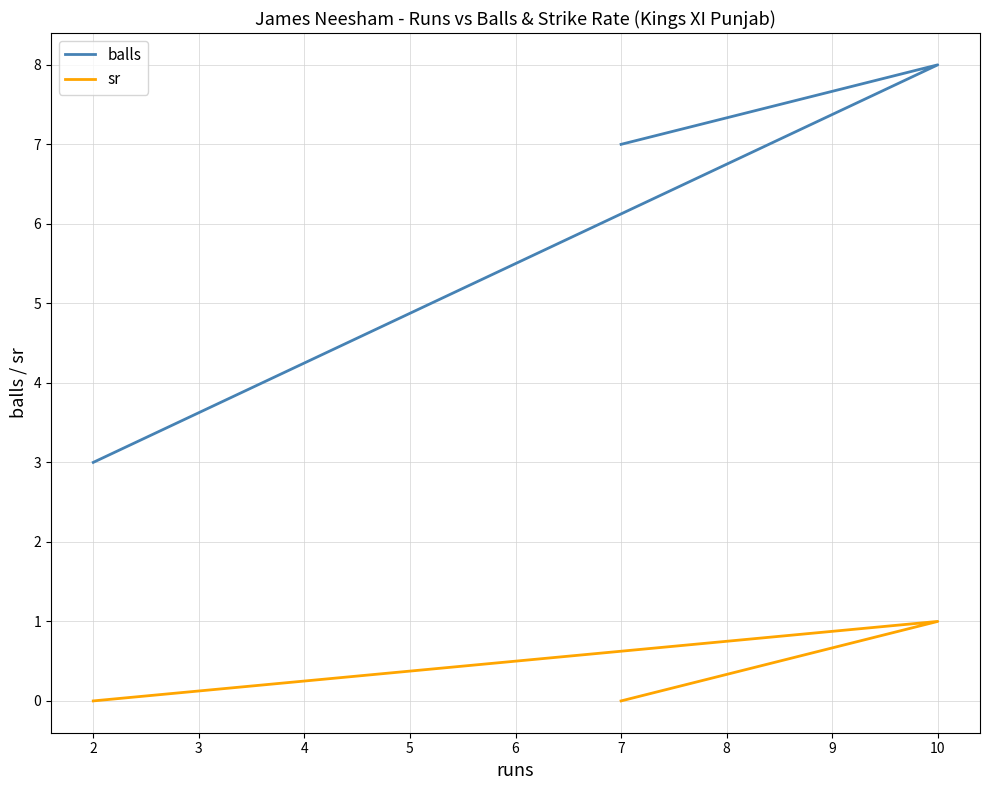

At how many categories does at least one series exceed 7?

1